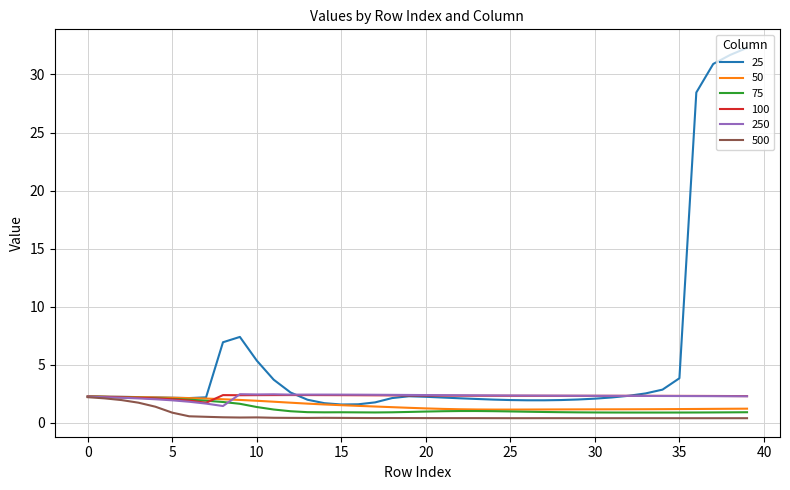

What is the minimum value for 100?

1.7